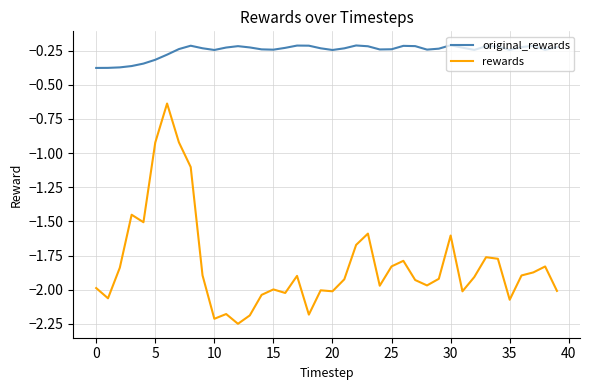

Is this an area chart (filled region under the line)?

No